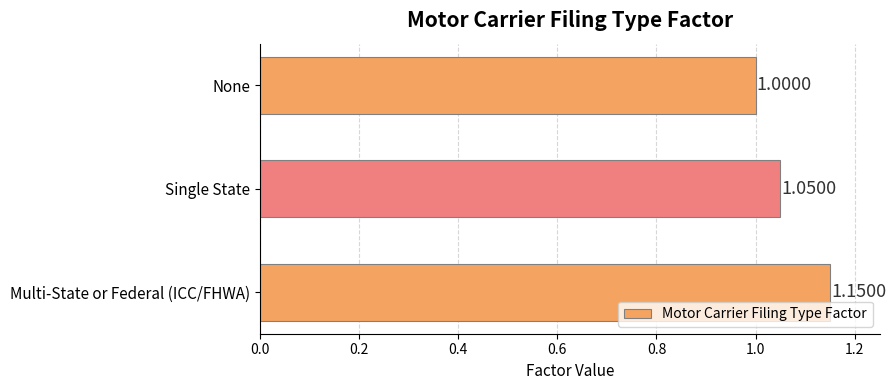

Which label corresponds to the largest value in the chart?

Multi-State or Federal (ICC/FHWA)